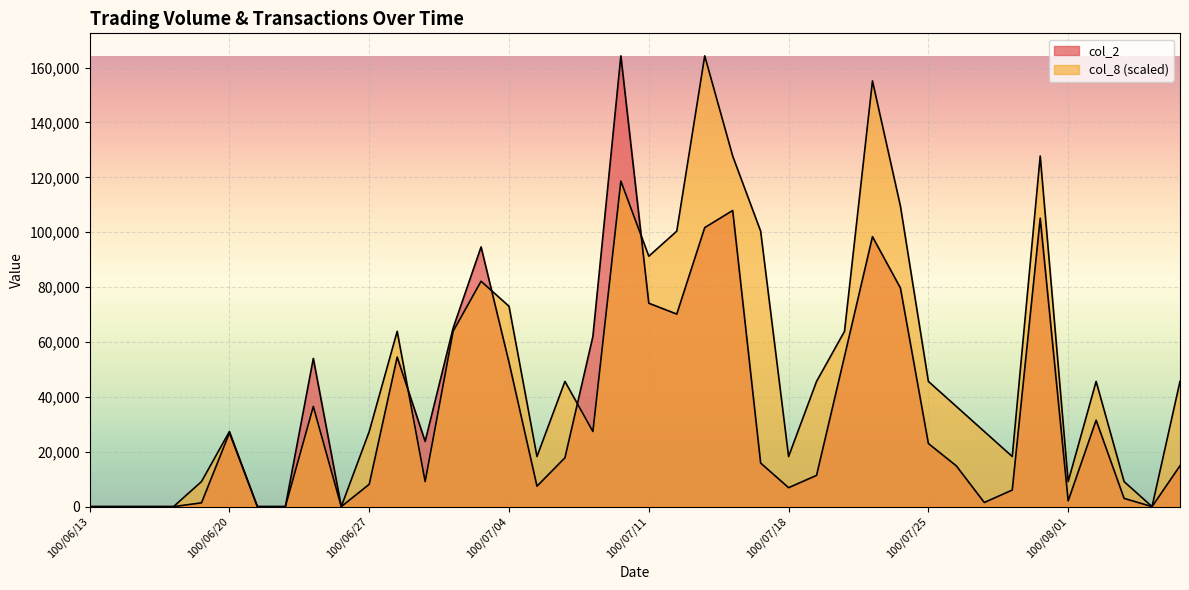

At which label does col_2 reach its minimum?

100/06/13